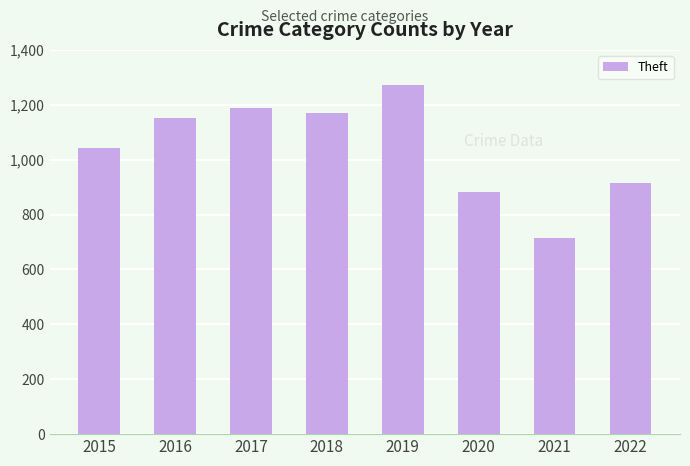

What is the smallest value displayed?

716